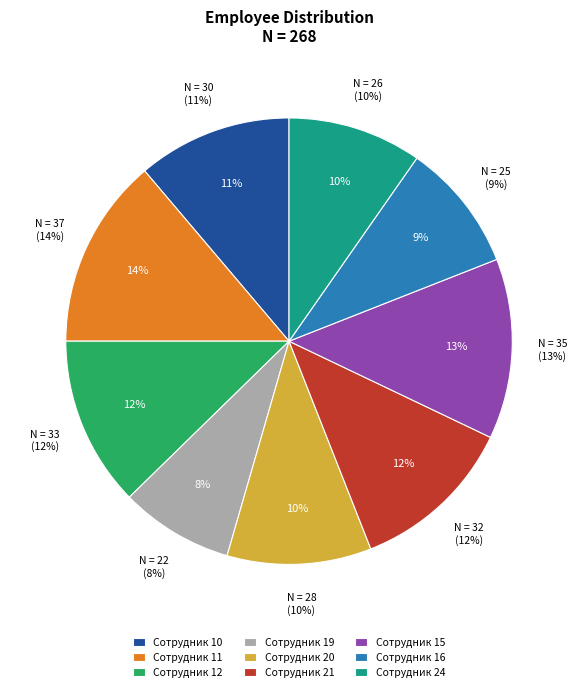

What percentage is NOT represented by Сотрудник 15?

86.9%